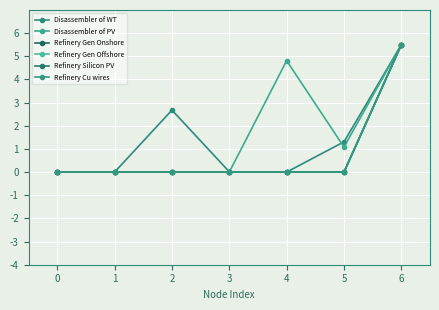

In Disassembler of WT, how many points are higher than both neighbors (excluding endpoints)?

1